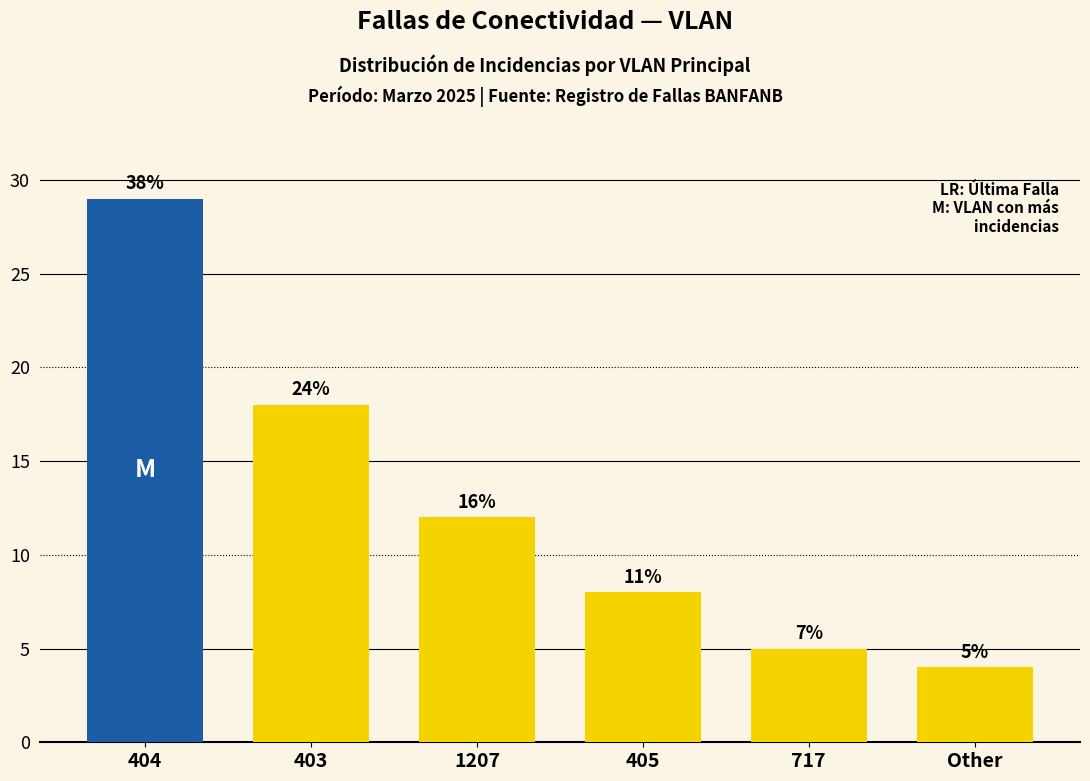

Rank the categories by value from lowest to highest.

Other, 717, 405, 1207, 403, 404